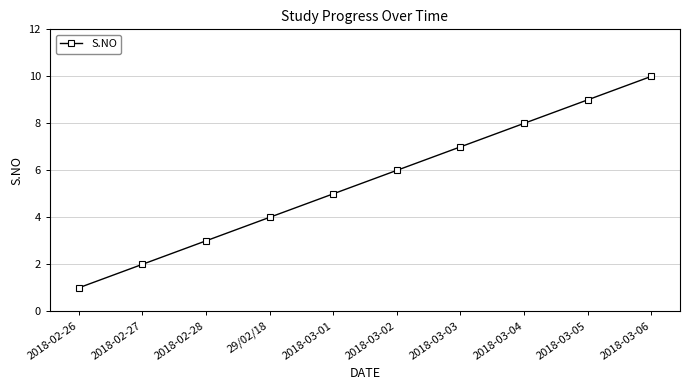

What is the minimum value shown in the chart?

1